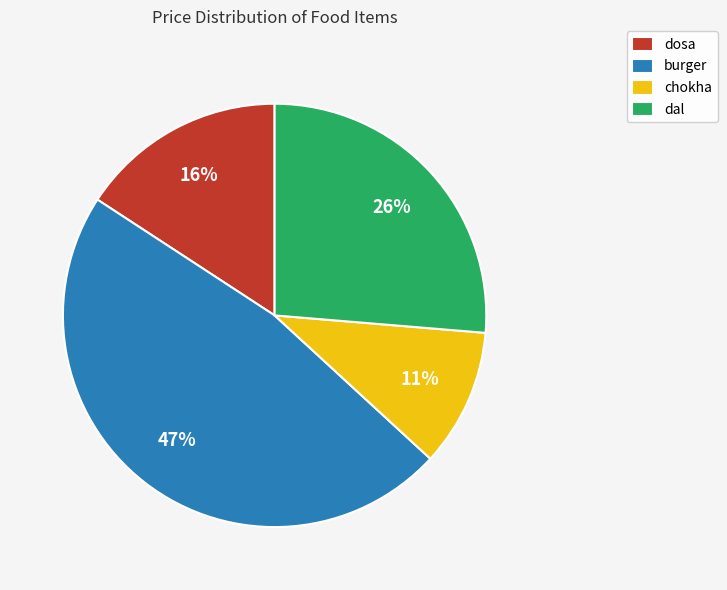

Which slice is the smallest?

chokha